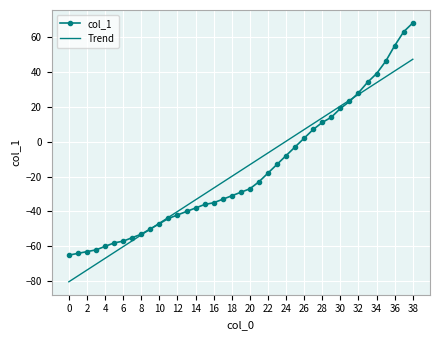

Which series has the largest range (max minus min)?

col_1